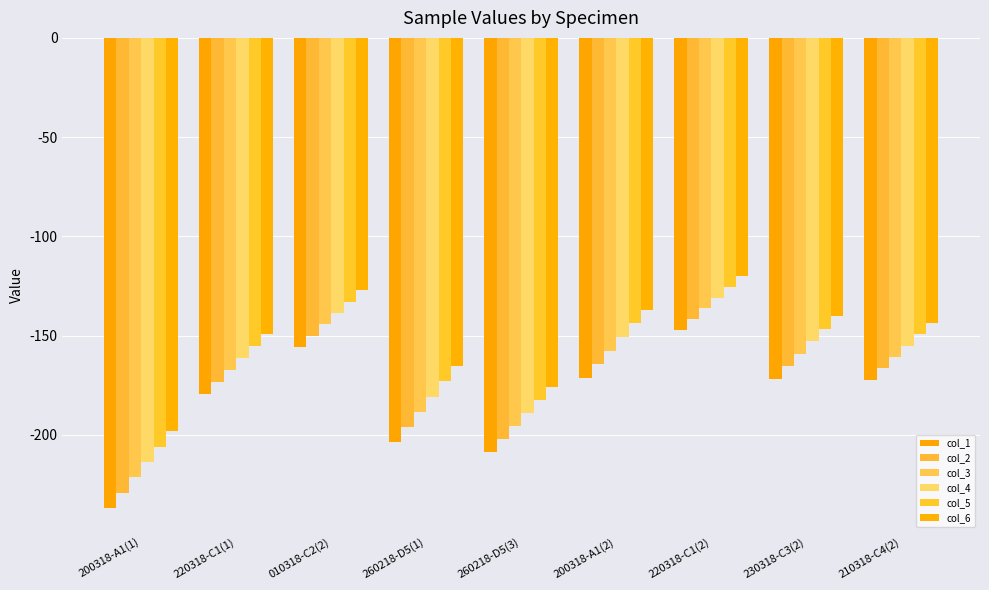

Reading left to right, list all the values displayed in this chart.

col_1: -236.9	-179.6	-155.9	-203.8	-208.8	-171.3	-147.0	-171.9	-172.2
col_2: -229.2	-173.6	-150.2	-196.2	-202.2	-164.5	-141.6	-165.6	-166.5
col_3: -221.4	-167.5	-144.4	-188.5	-195.6	-157.6	-136.3	-159.2	-160.8
col_4: -213.7	-161.4	-138.7	-180.8	-189.0	-150.7	-130.9	-152.9	-155.1
col_5: -206.0	-155.4	-132.9	-173.1	-182.4	-143.9	-125.6	-146.5	-149.3
col_6: -198.2	-149.3	-127.2	-165.4	-175.8	-137.0	-120.2	-140.2	-143.6